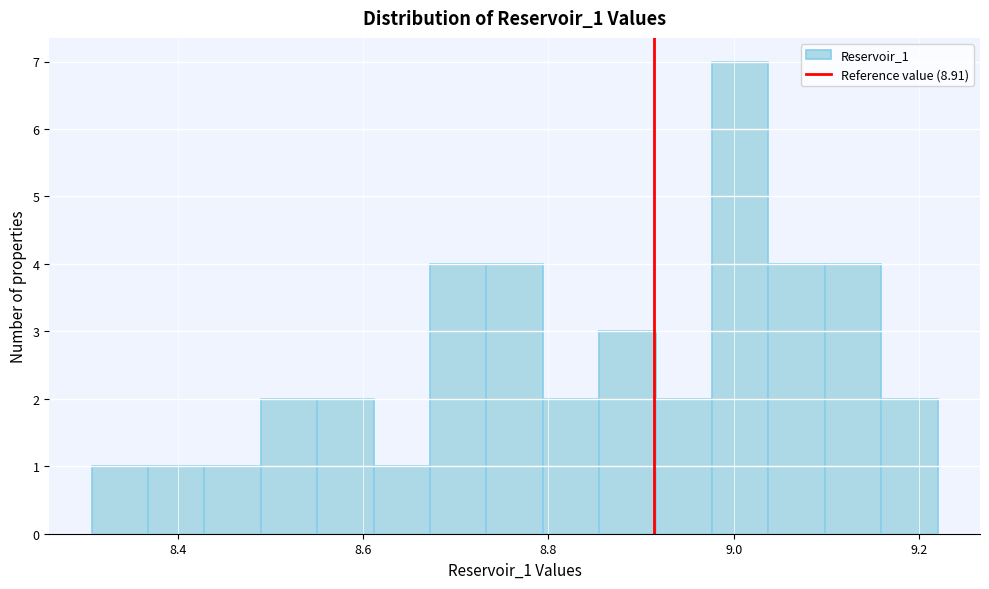

Read against the x-axis, roughly where is the centre of the tallest bar?

9.00